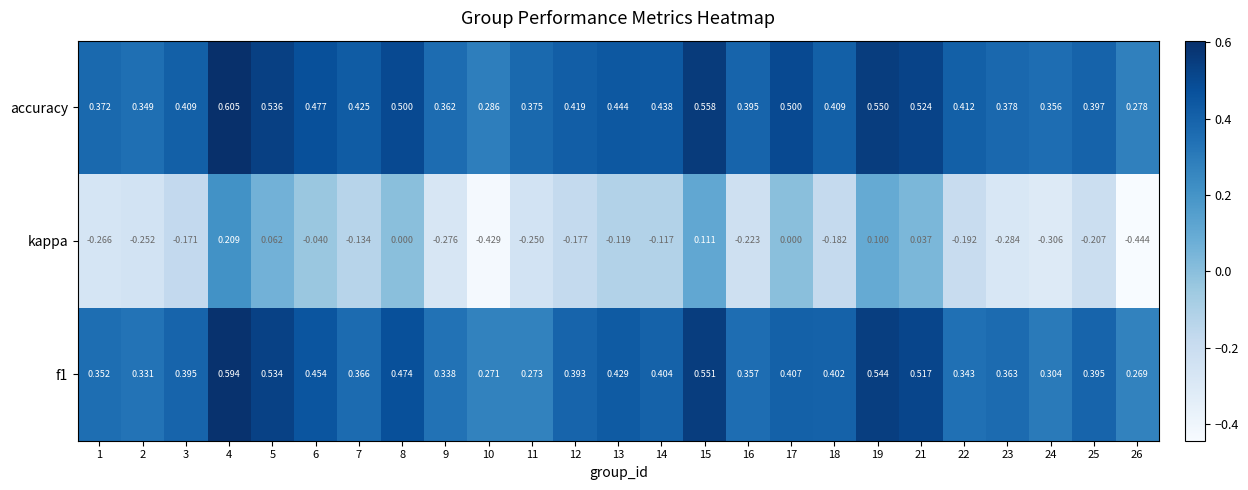

Which series changed the most between 1 and 9?

f1